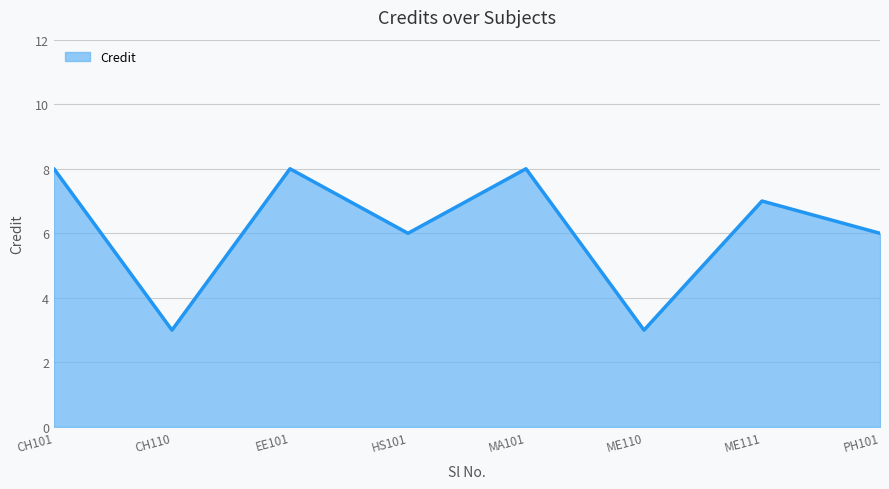

What is the greatest value displayed?

8